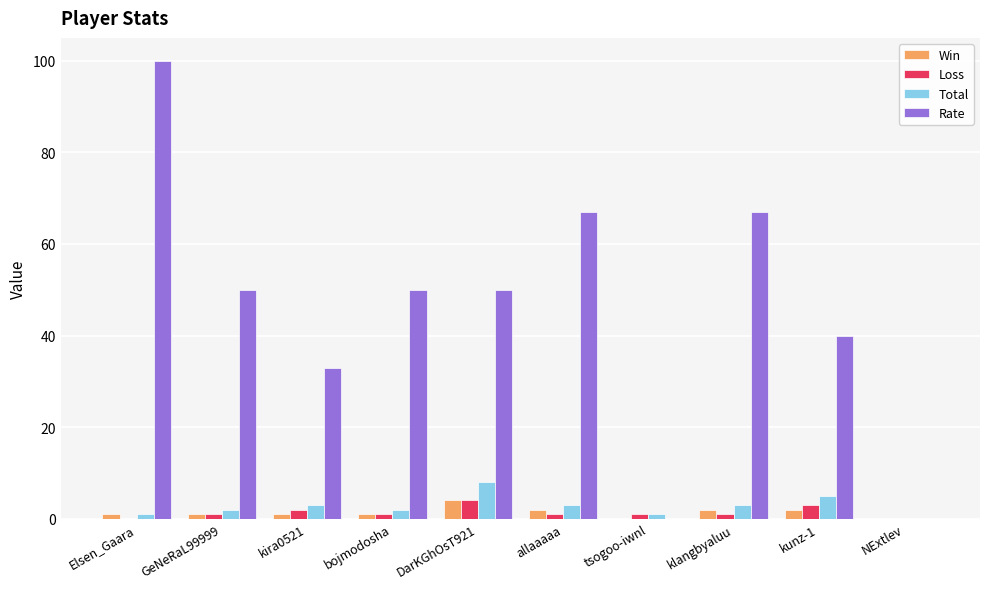

What is the difference between the Win values at bojmodosha and DarKGhOsT921?

3